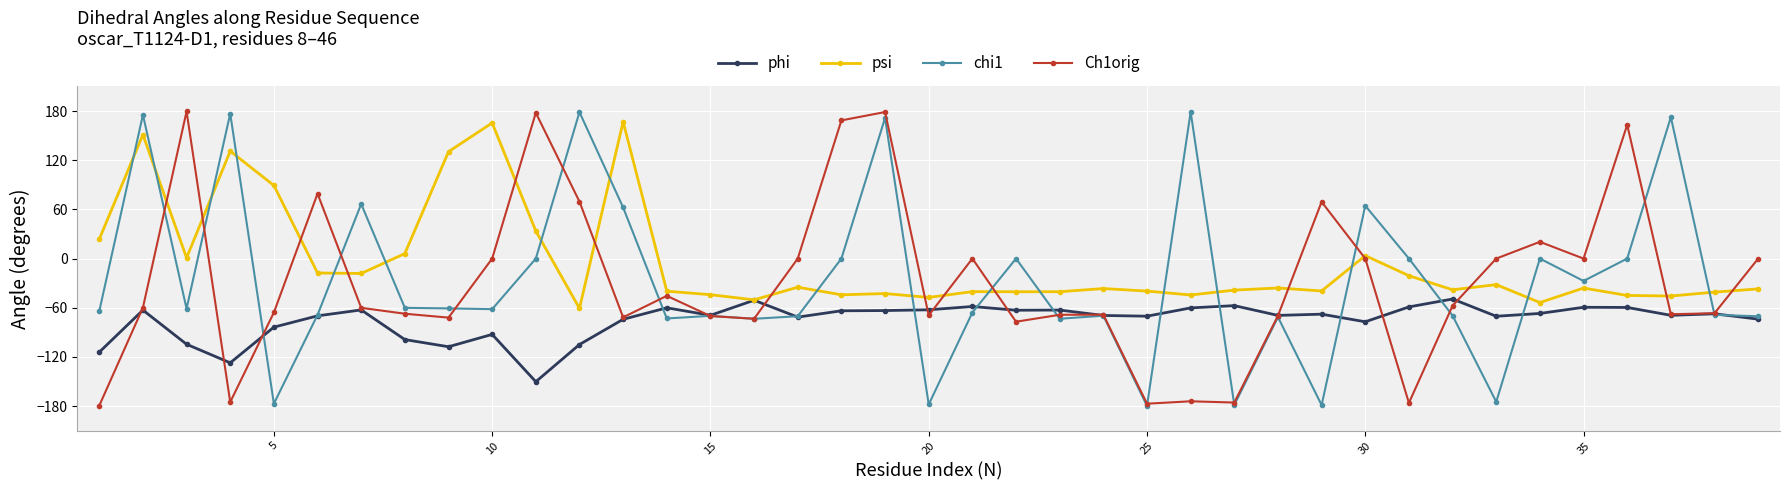

How many data points in Ch1orig are above -60?

19